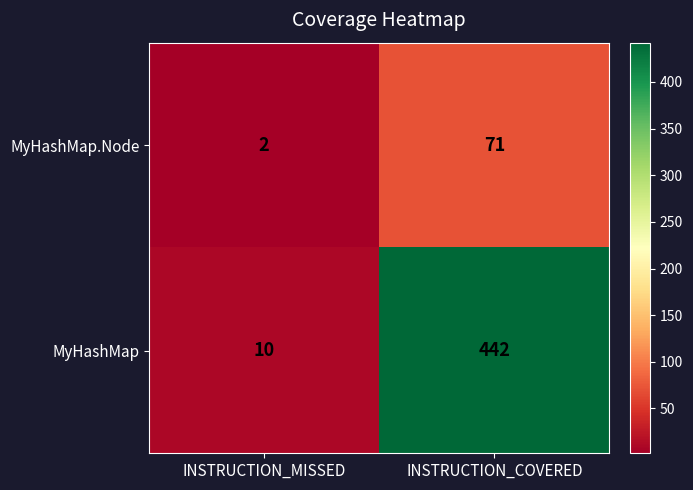

Is it true that MyHashMap equals 13 at INSTRUCTION_MISSED?

False